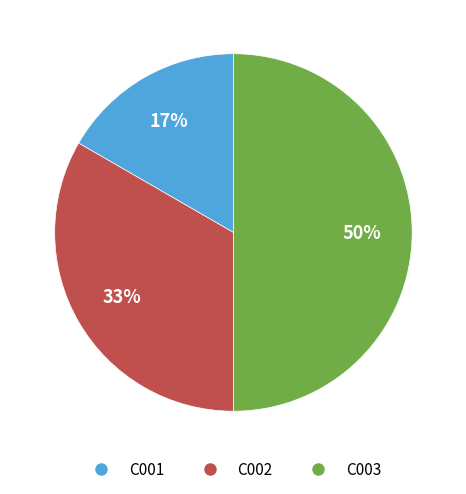

Does C001 account for over 50% of the chart?

No